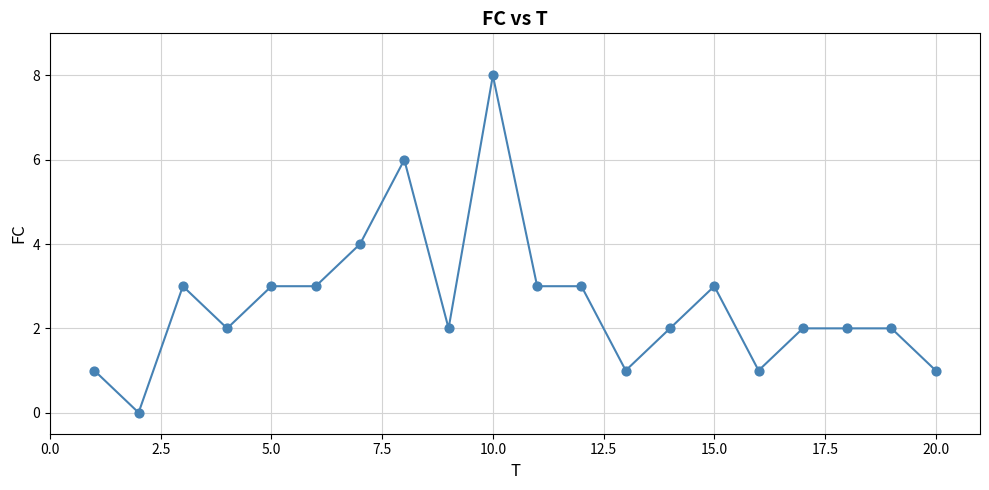

What is the maximum value shown in the chart?

8